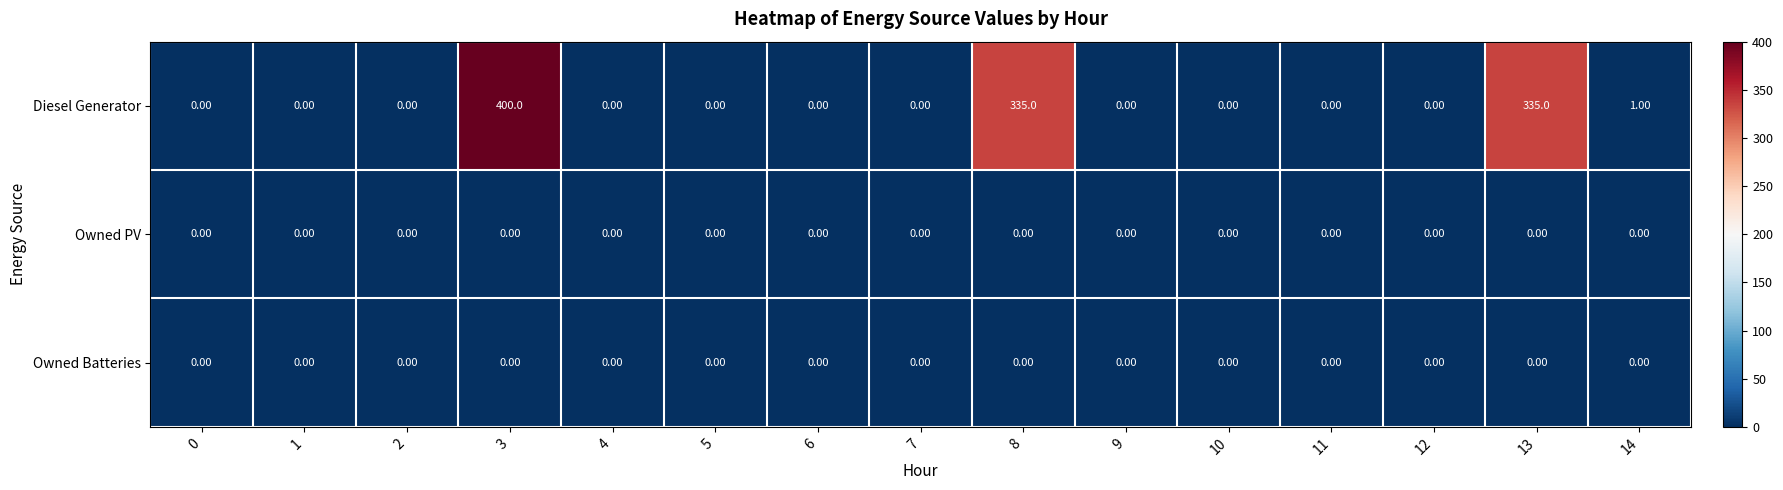

How many data points in Diesel Generator are above 0?

4